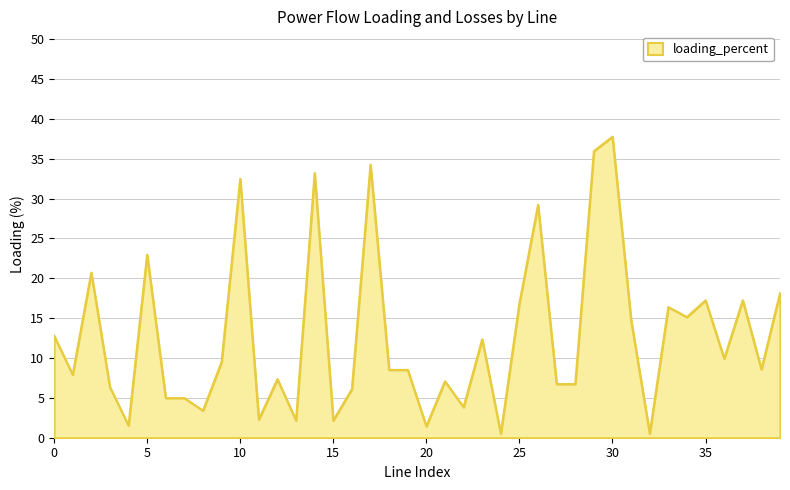

Does the chart display data point markers on the line(s)?

No